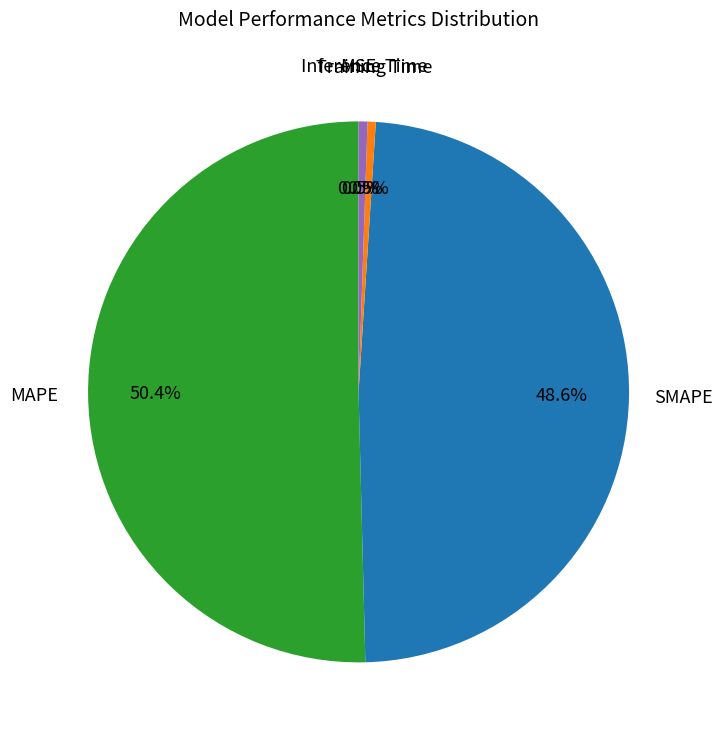

How much of the chart is everything except MAPE?

49.6%